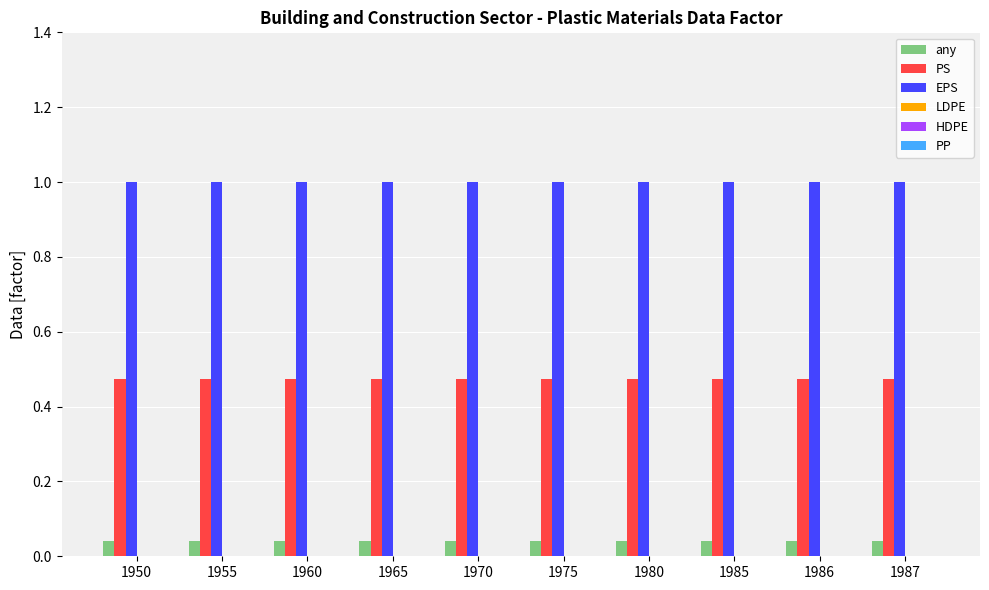

The value of EPS at 1985 is 1.8. True or false?

False